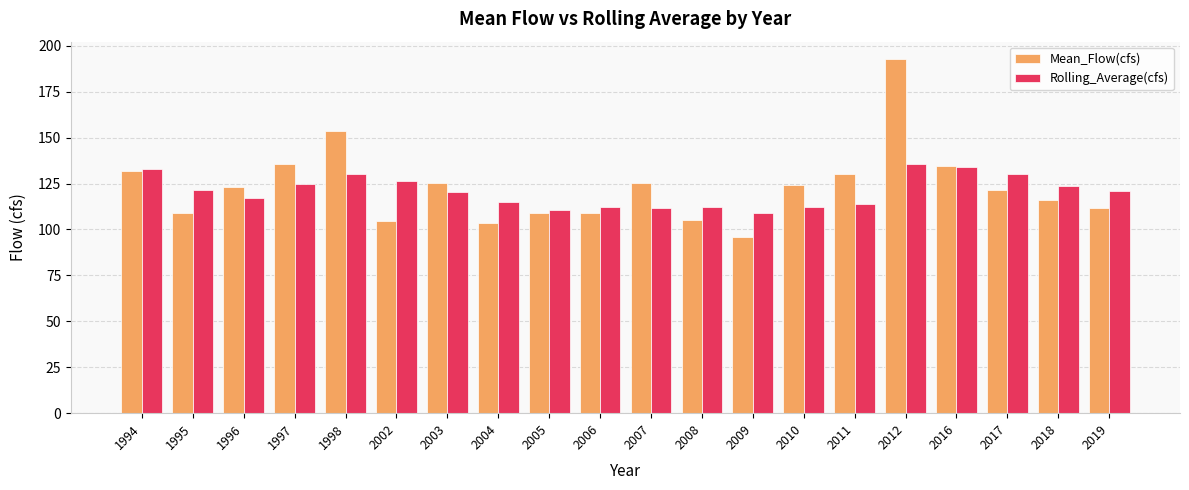

What is the value of the Rolling_Average(cfs) bar at the 15th from the left?

113.8